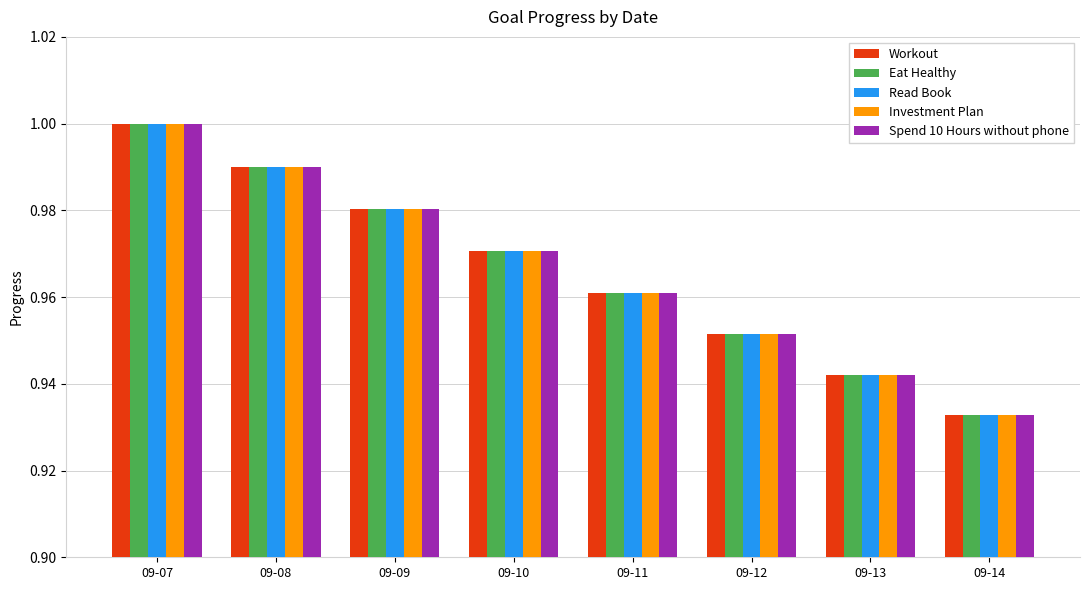

What are all the series names shown in the legend?

Workout, Eat Healthy, Read Book, Investment Plan, Spend 10 Hours without phone